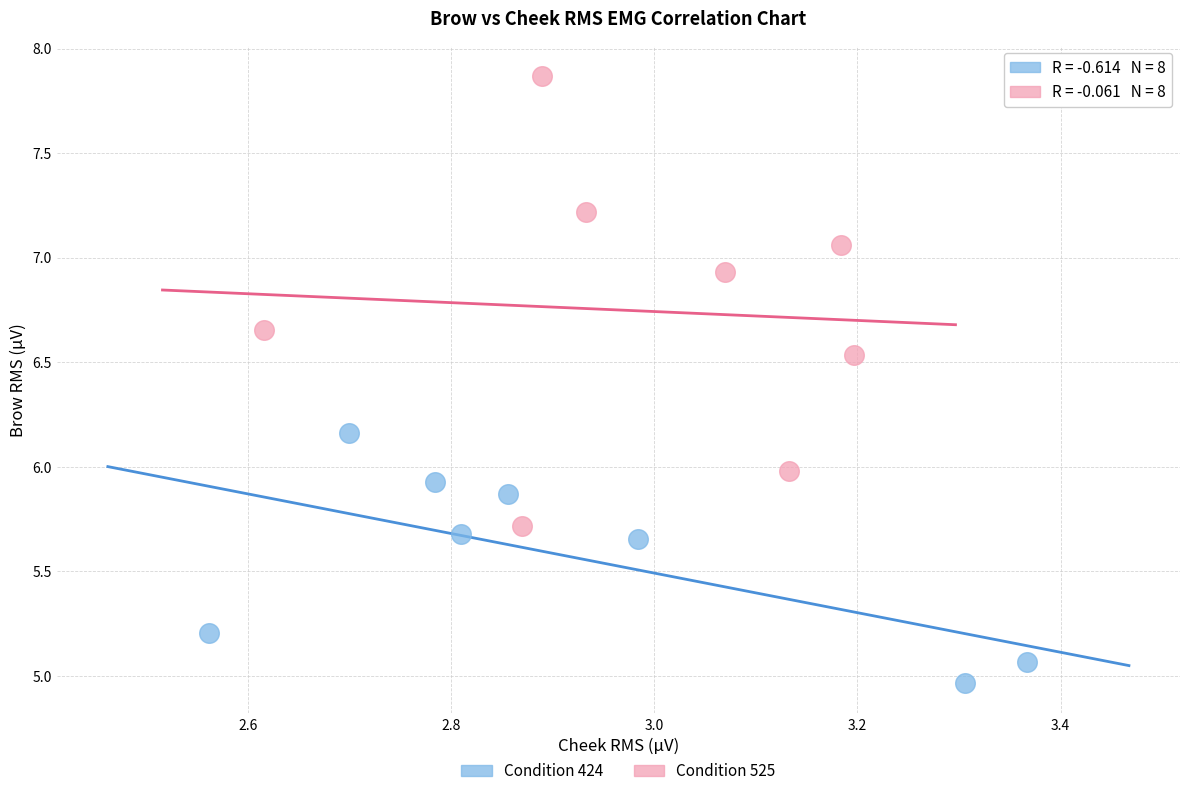

Which series has the largest Y range (max minus min)?

Condition 525